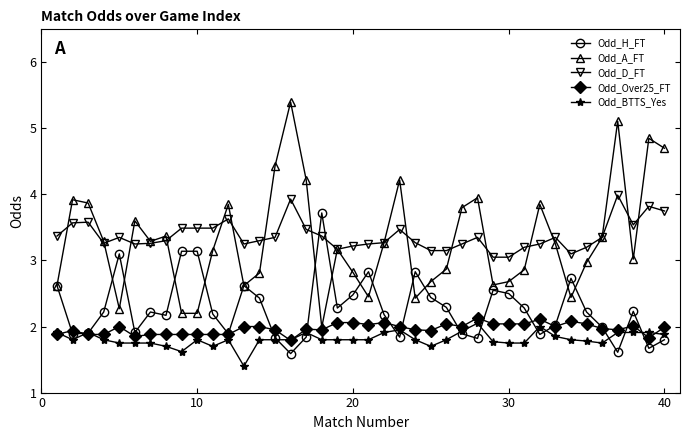

True or false: Odd_D_FT and Odd_BTTS_Yes intersect in this chart.

False